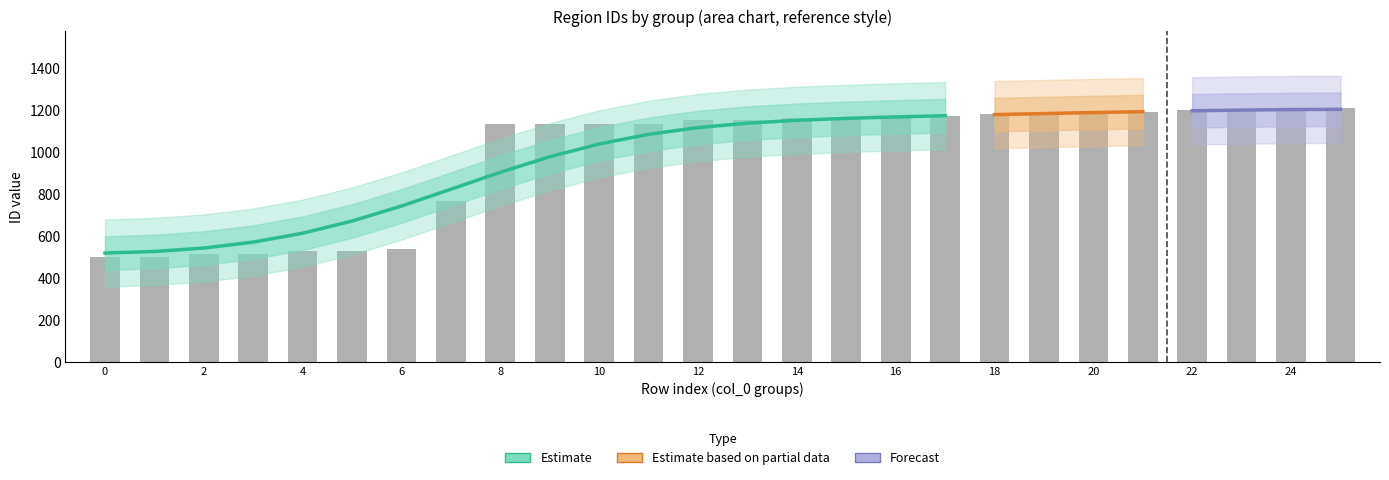

What is the value of the ca1o bar at the 12th from the left?

1135